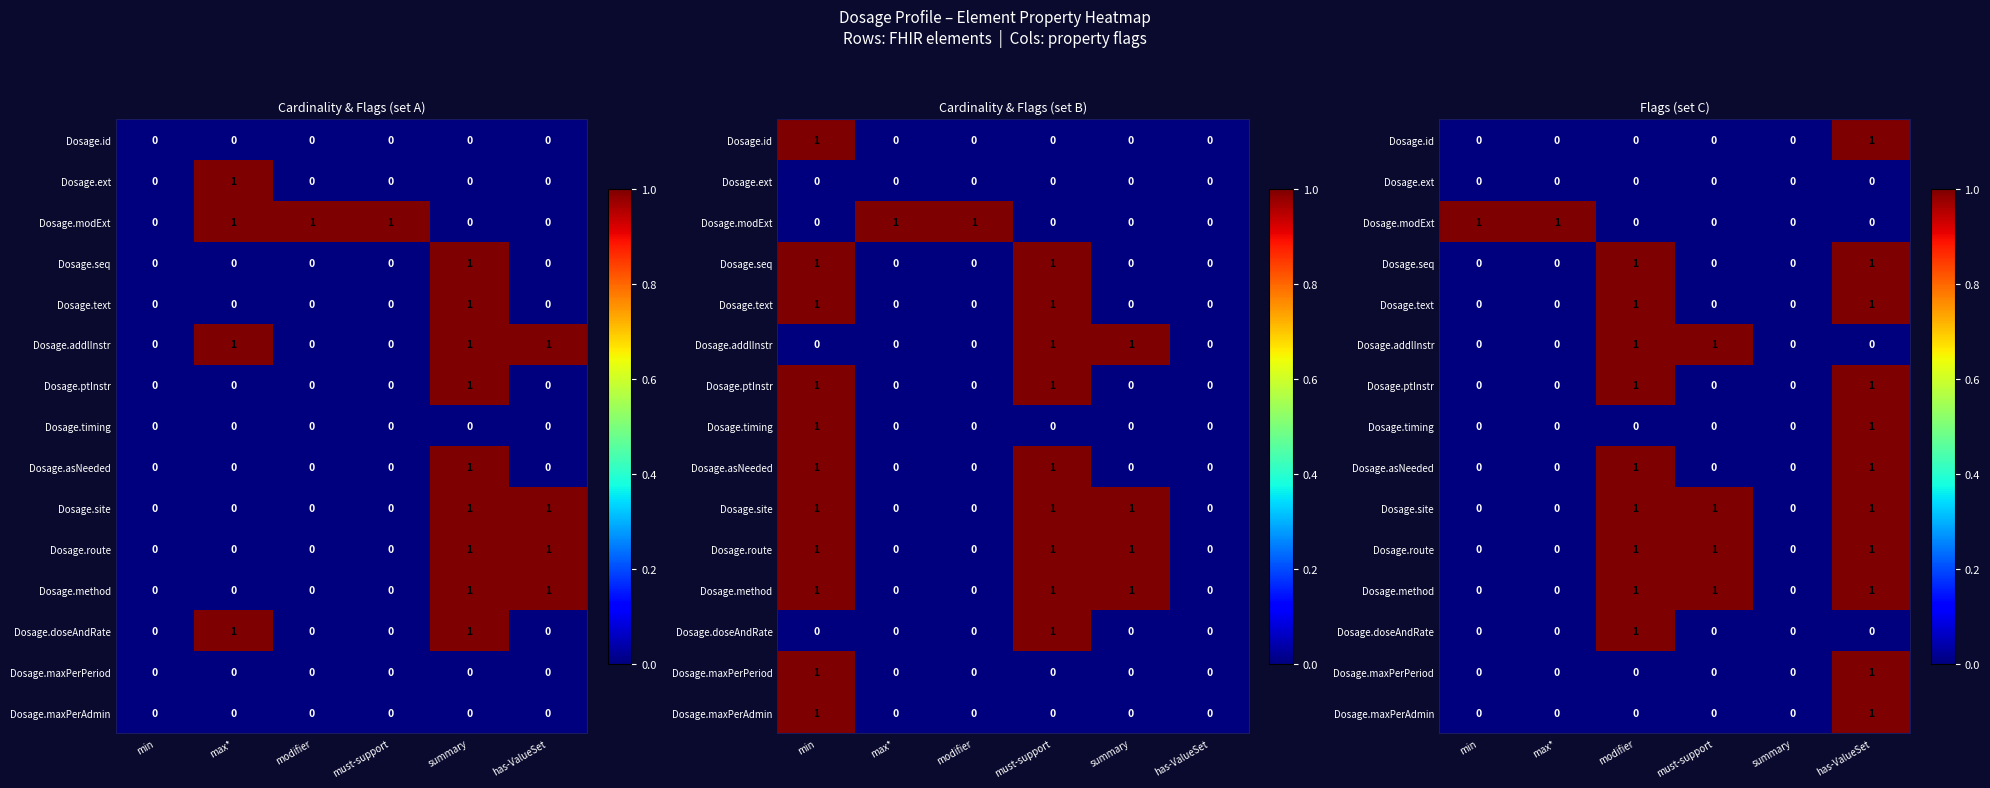

Which series has the largest total across all categories?

Dosage.site